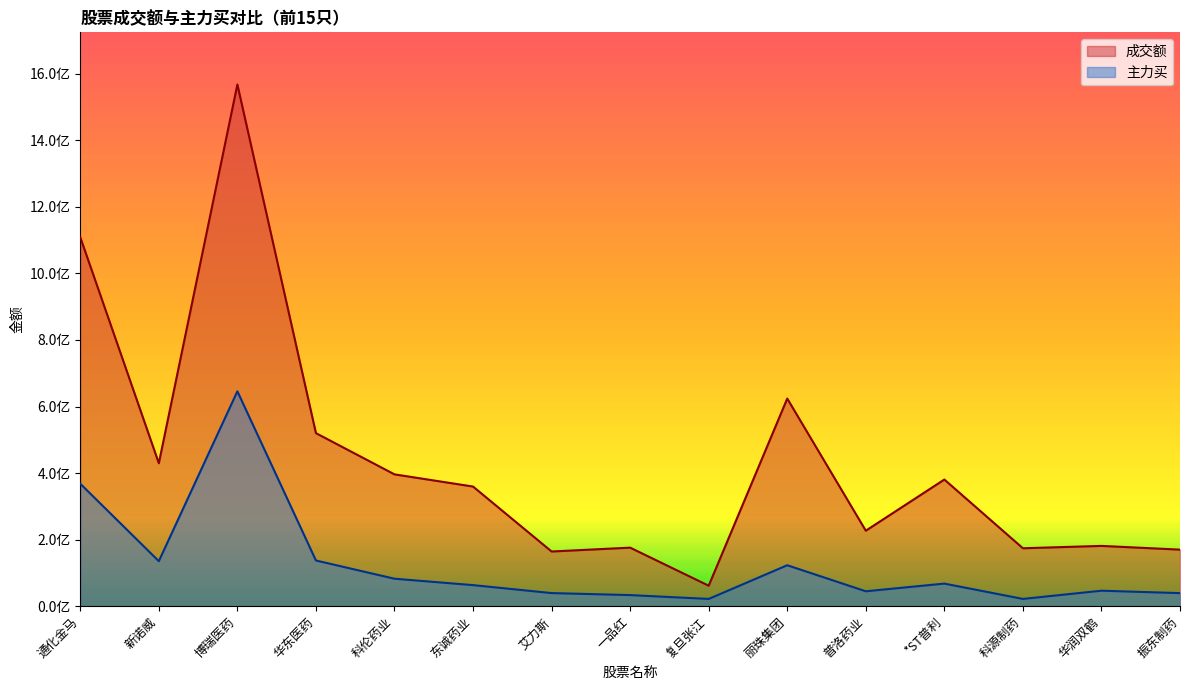

What value does the 成交额 series have at 一品红?

175849085